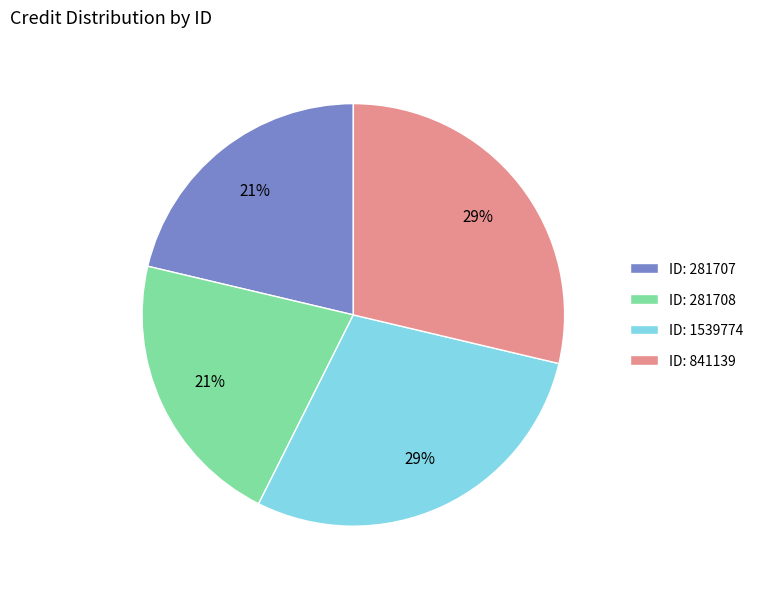

Between ID: 1539774 and ID: 281708, which is larger?

ID: 1539774